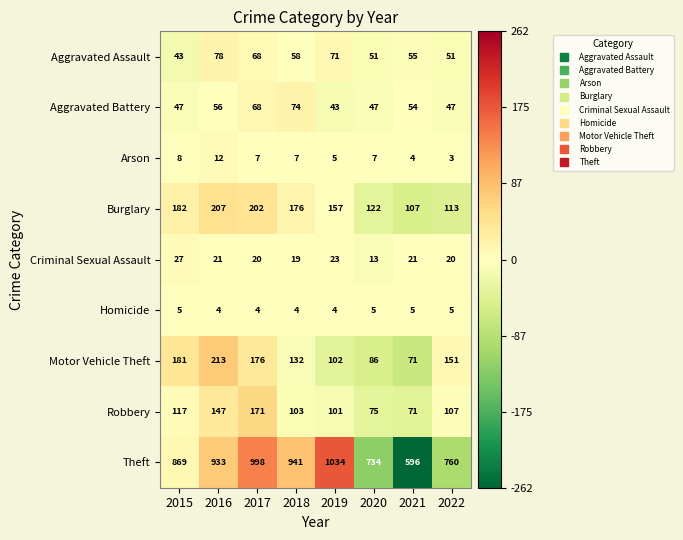

What is the spread (max minus min) of values at 2020?

729